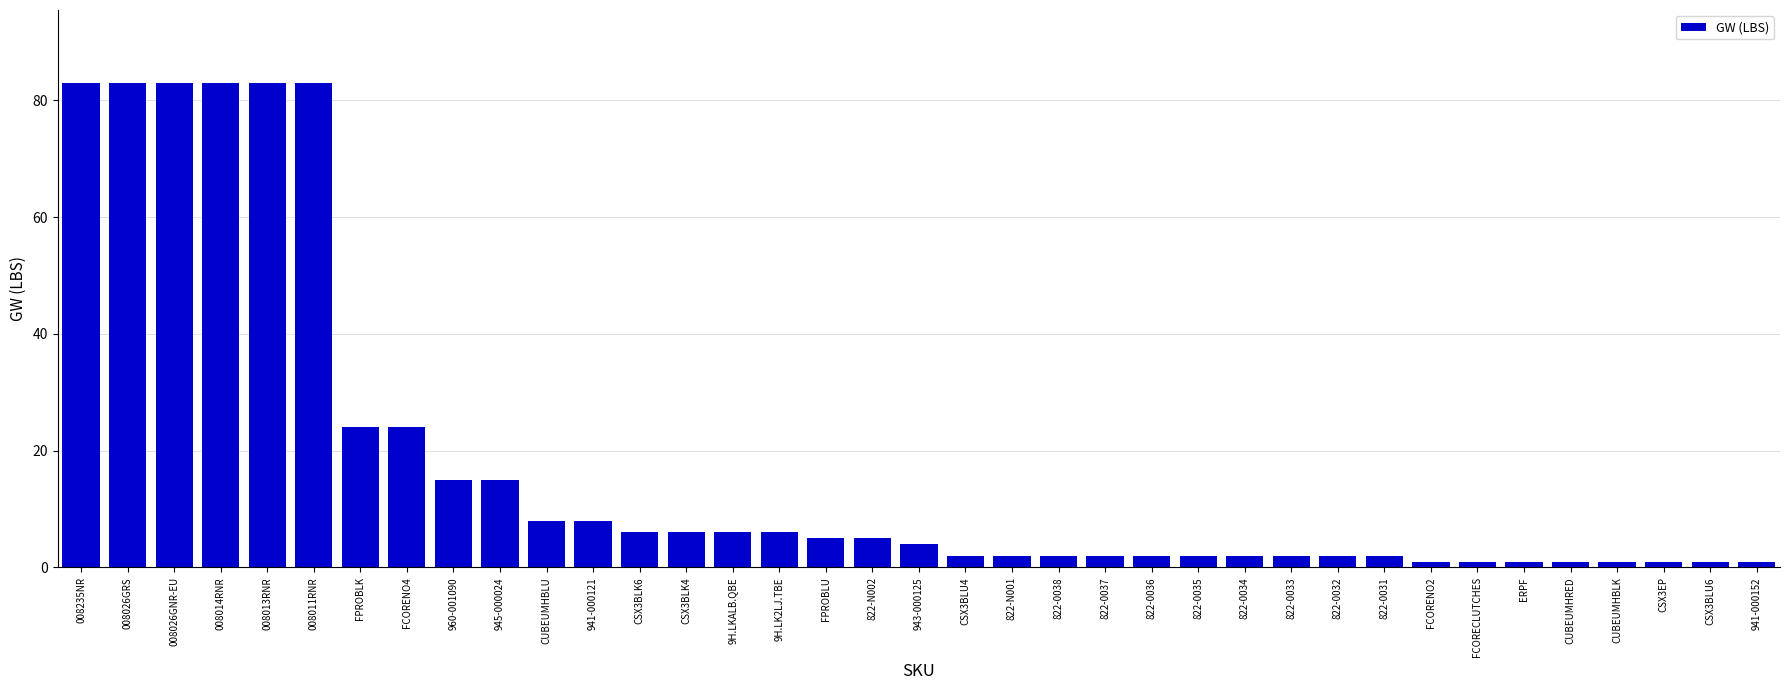

The value at 941-000121 is 13. True or false?

False